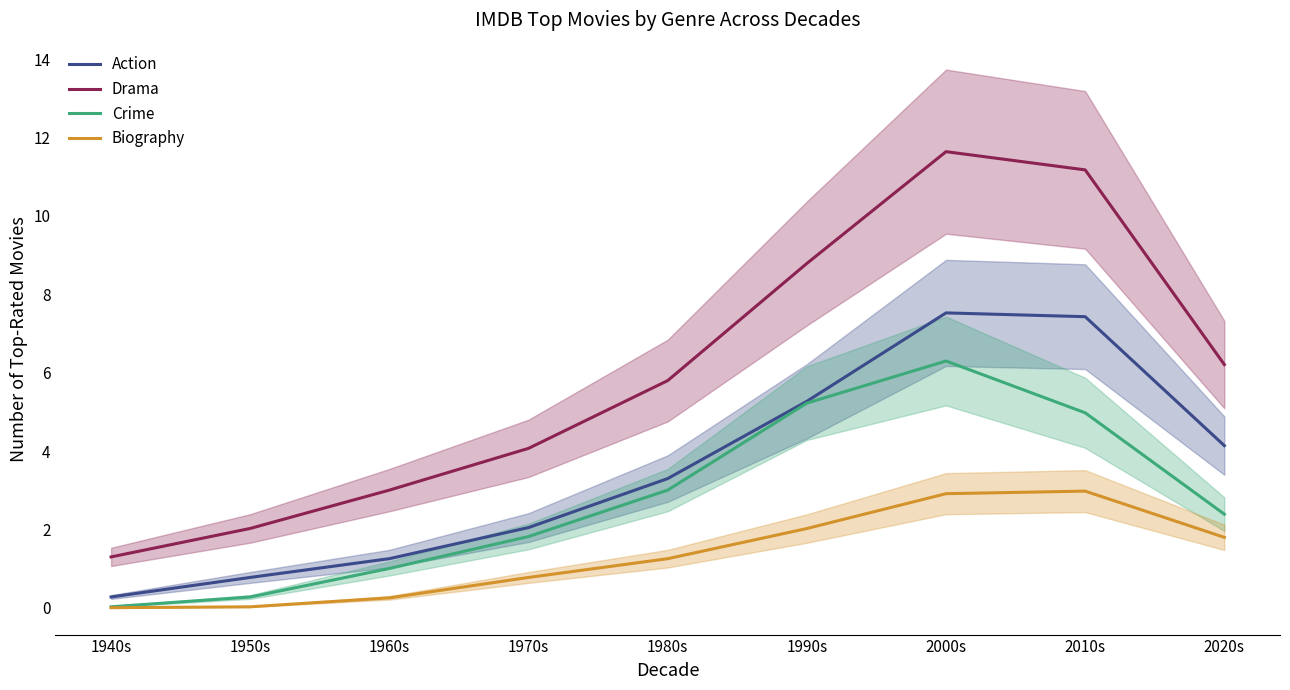

What is the value of the Drama point at the 1st from the left?

1.3